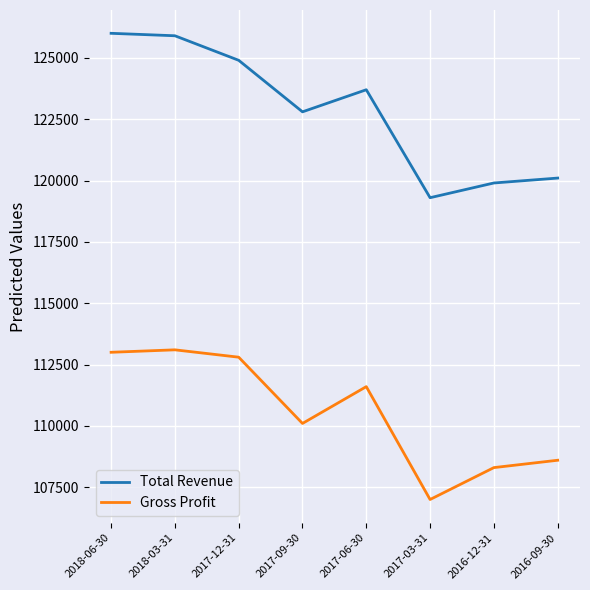

Is the value of Total Revenue at 2017-12-31 greater than the value of Gross Profit at 2017-12-31?

Yes